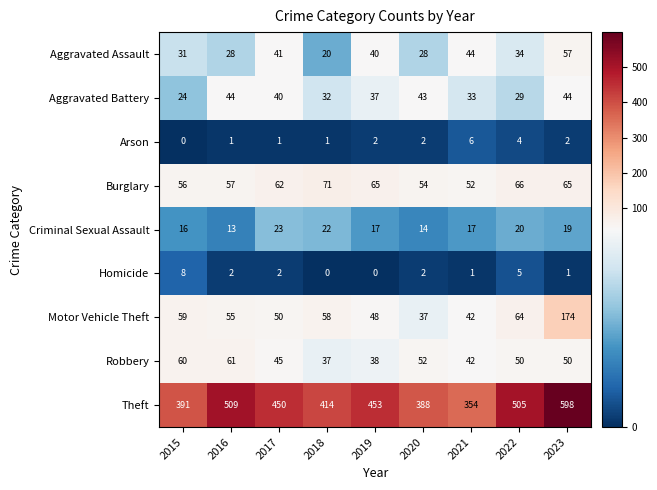

Read the Homicide value at 2022.

5